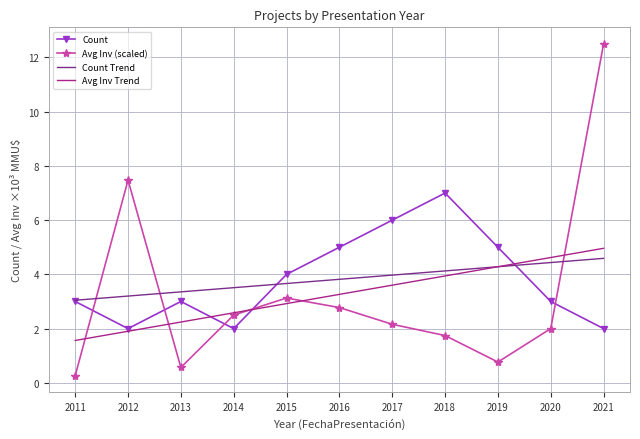

After their last crossing, which series has the higher values: Count or Avg Inv (scaled)?

Avg Inv (scaled)